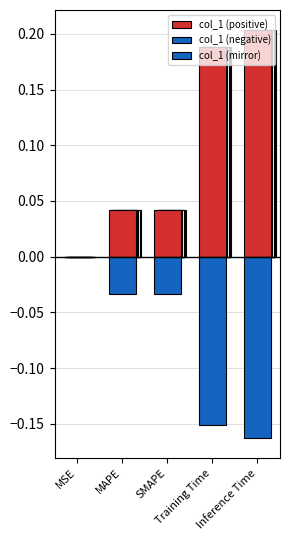

Where is col_1 (negative) nearest to the value 0?

MSE